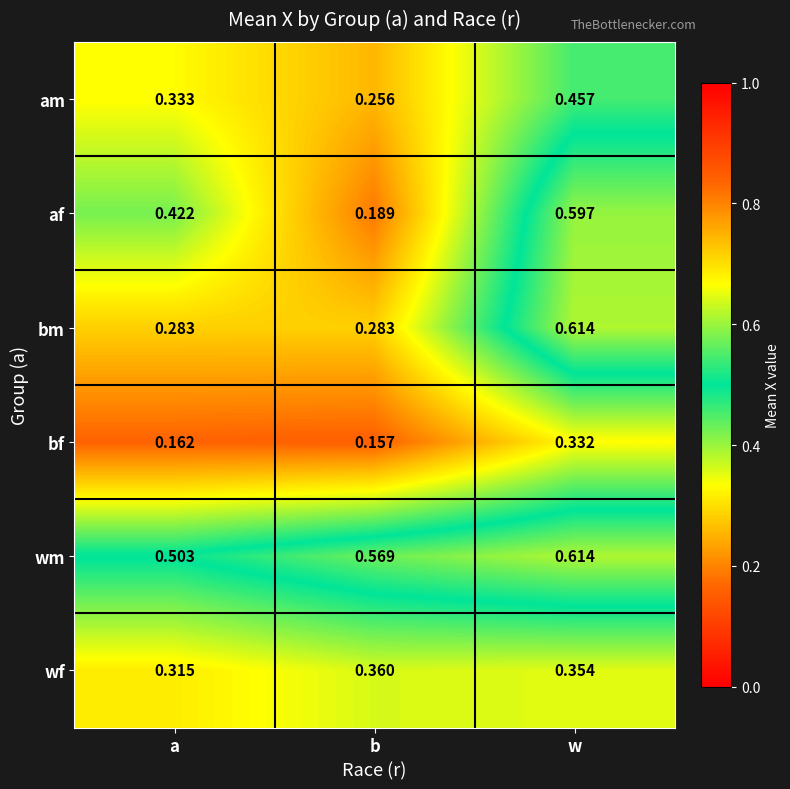

Where is am nearest to the value 0?

b